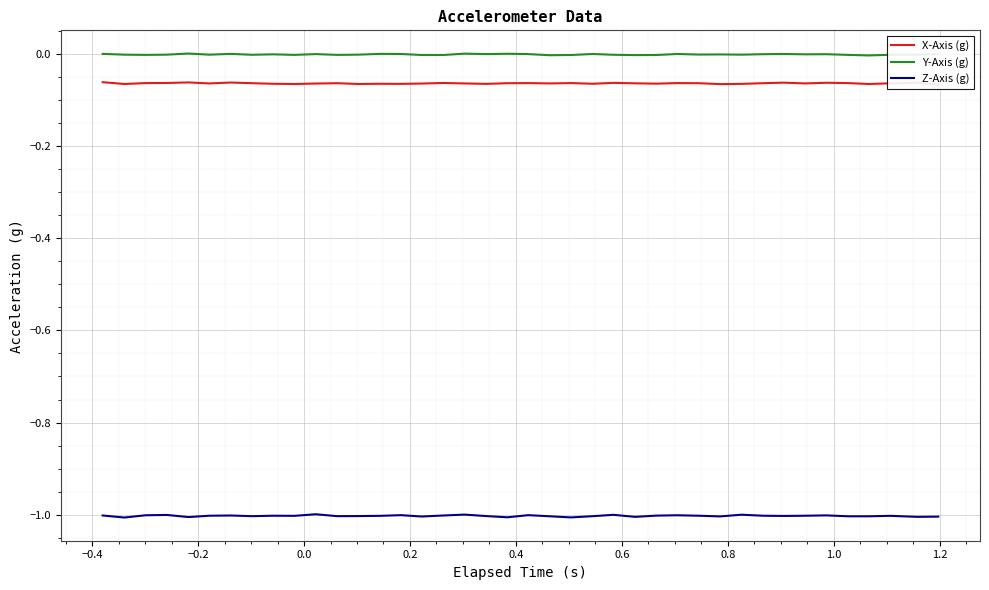

What is the lowest value of the X-Axis (g) series?

-0.1